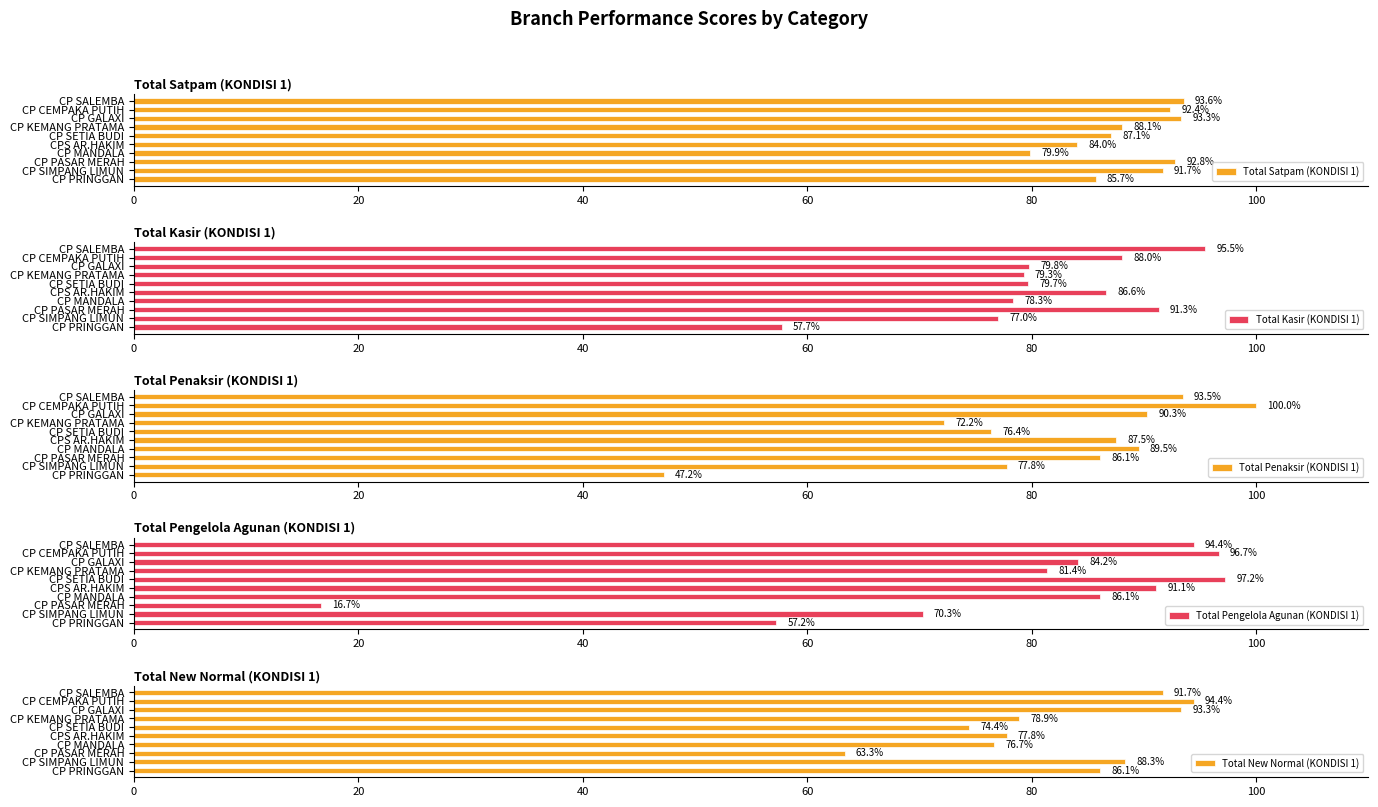

Where is Total Satpam (KONDISI 1) nearest to the value 86?

CP PRINGGAN